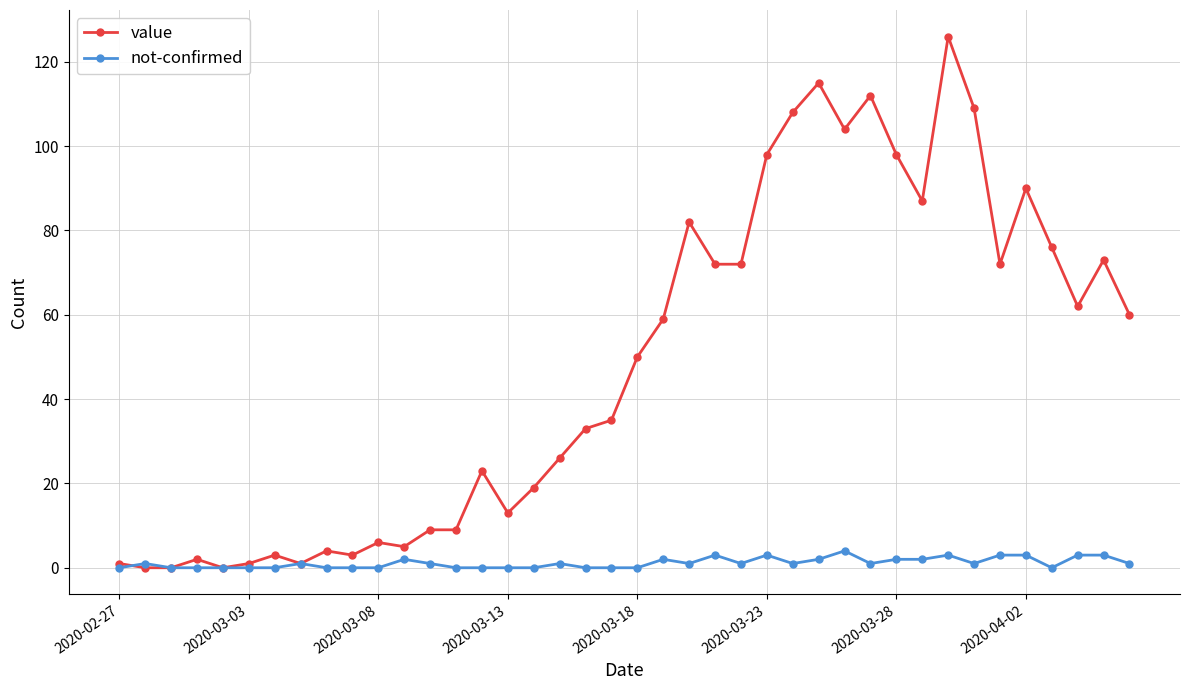

What is the maximum value shown in the chart?

126